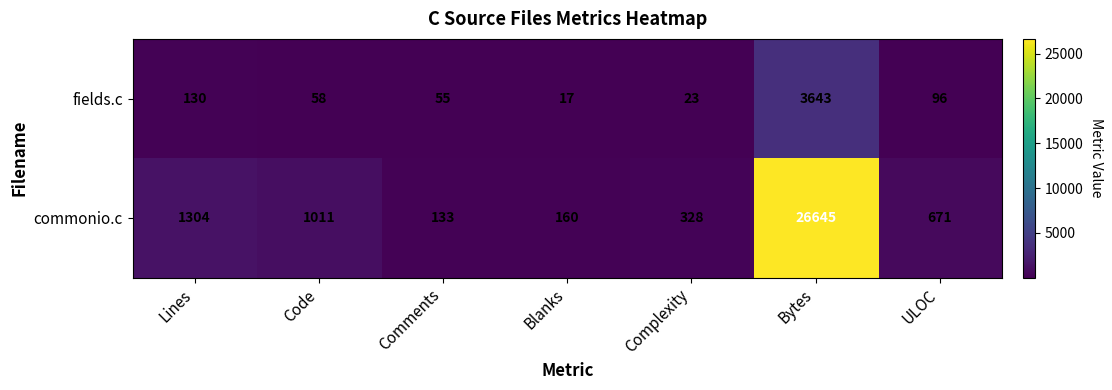

What is the minimum value shown in the chart?

17